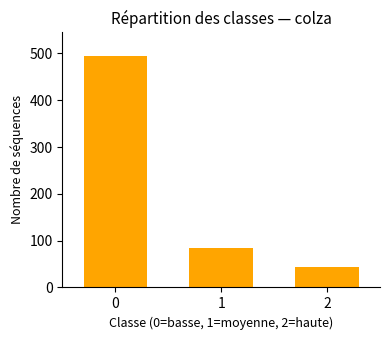

Count the number of categories in the chart.

3